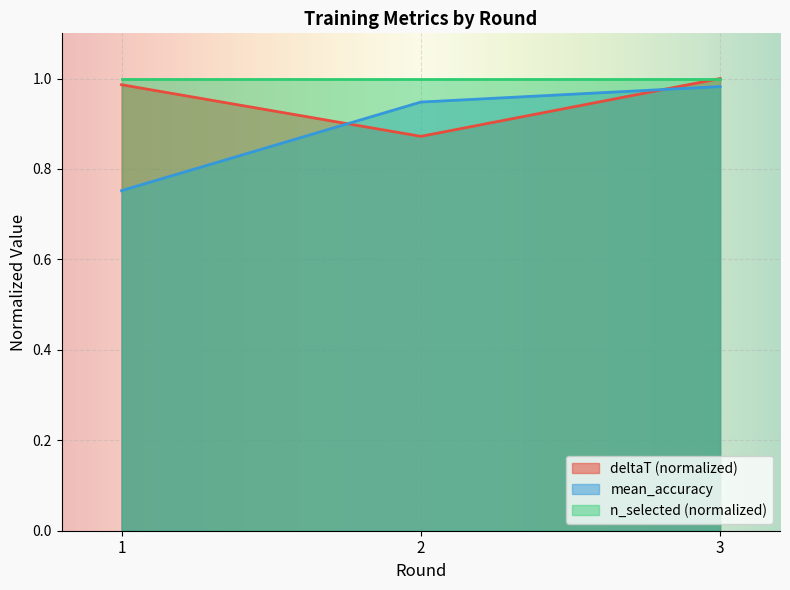

Is it true that mean_accuracy equals 1.0 at 3?

True